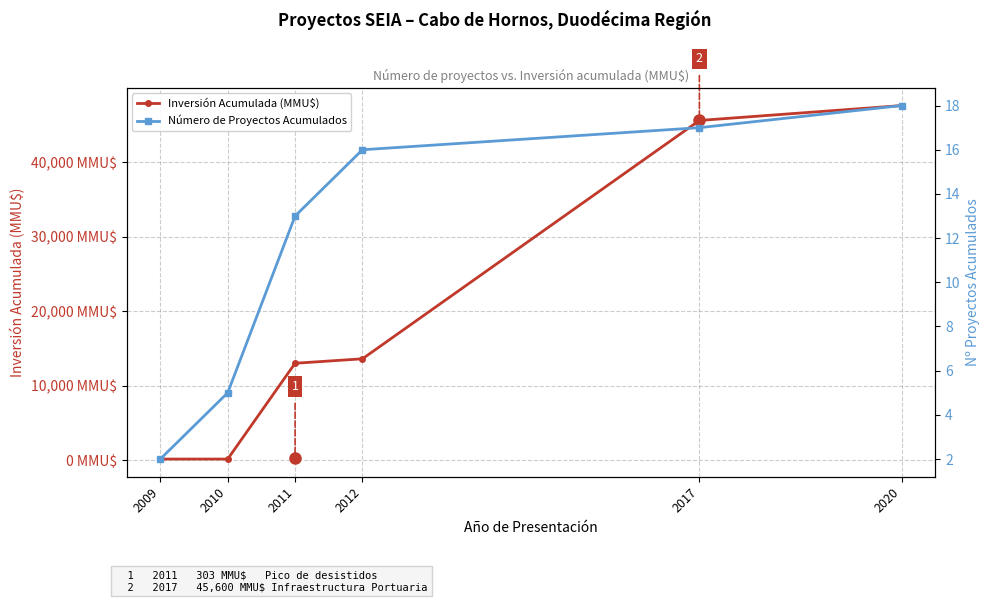

What is the sum of all Número de Proyectos Acumulados values?

71